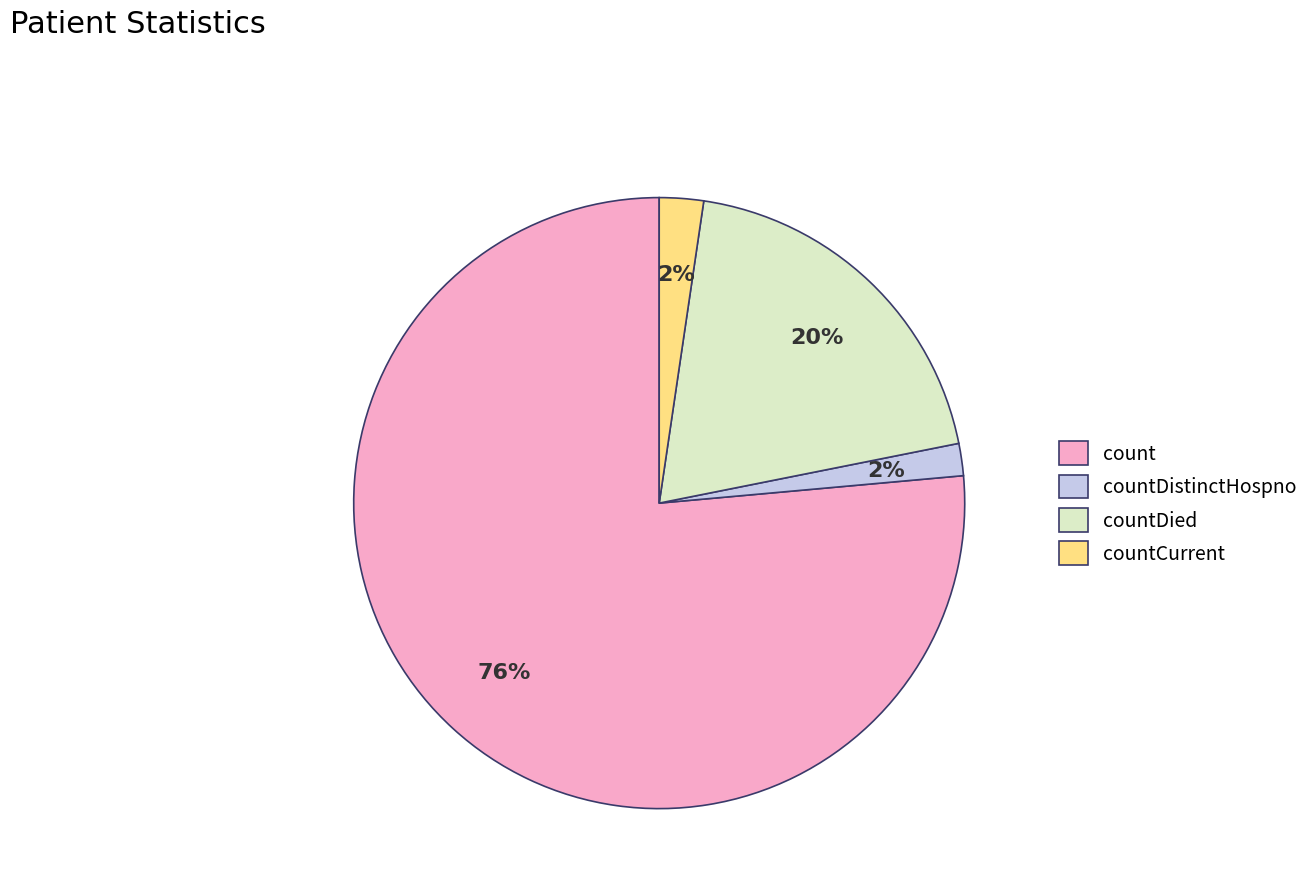

Between count and countCurrent, which is larger?

count